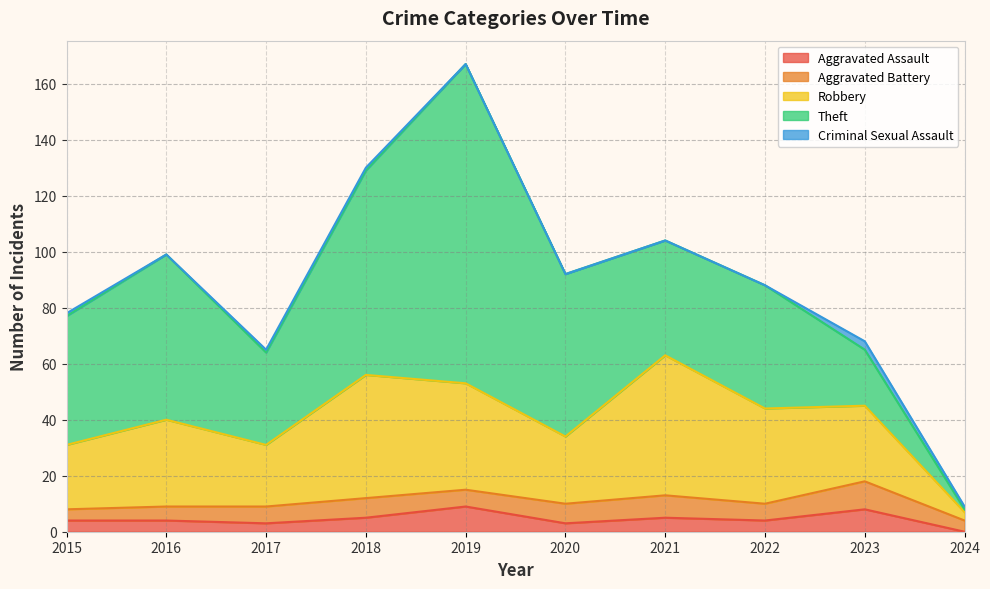

How many intersections are there between Aggravated Battery and Robbery?

1